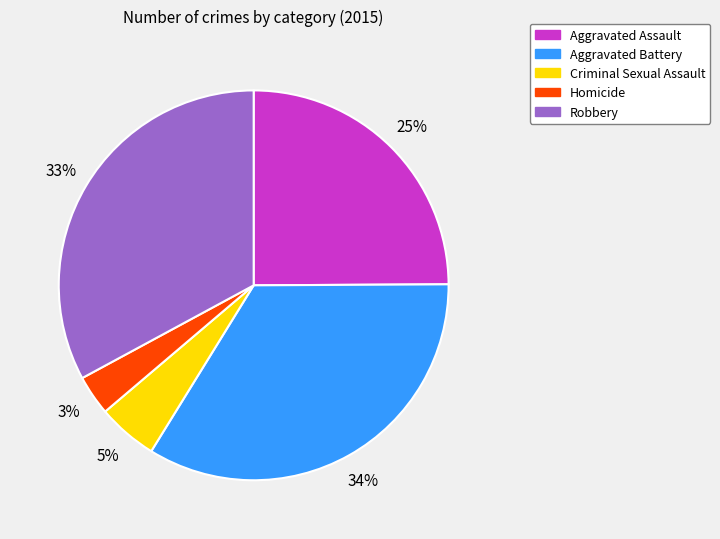

Is the sum of Aggravated Battery and Criminal Sexual Assault greater than half?

No